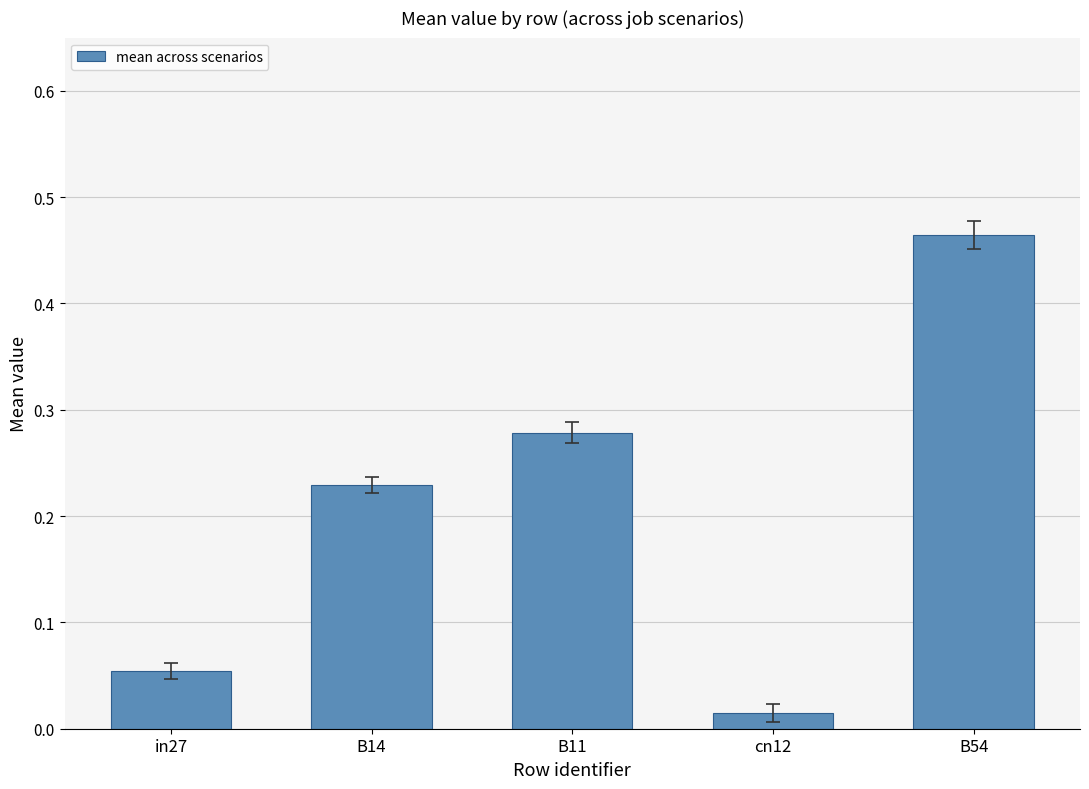

What is the change in value from B14 to cn12?

-0.2